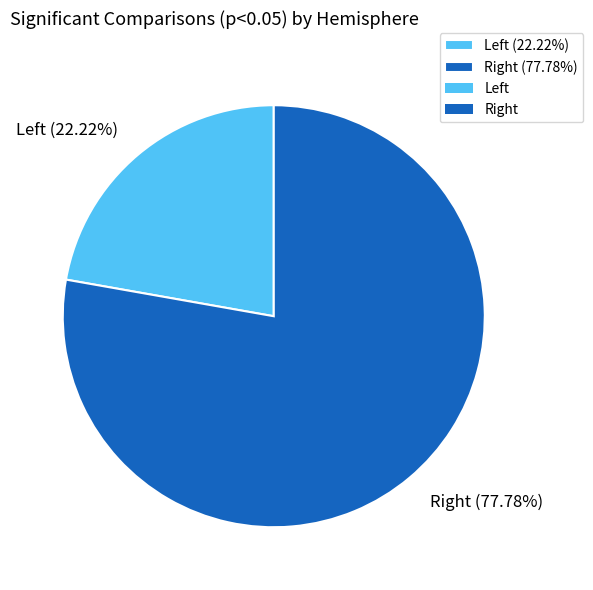

Count the number of slices in the pie.

2